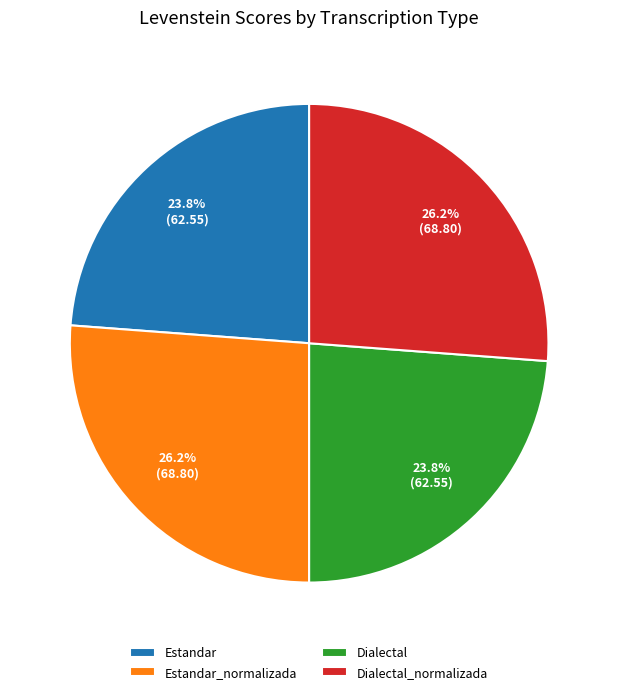

How many slices are in this pie chart?

4